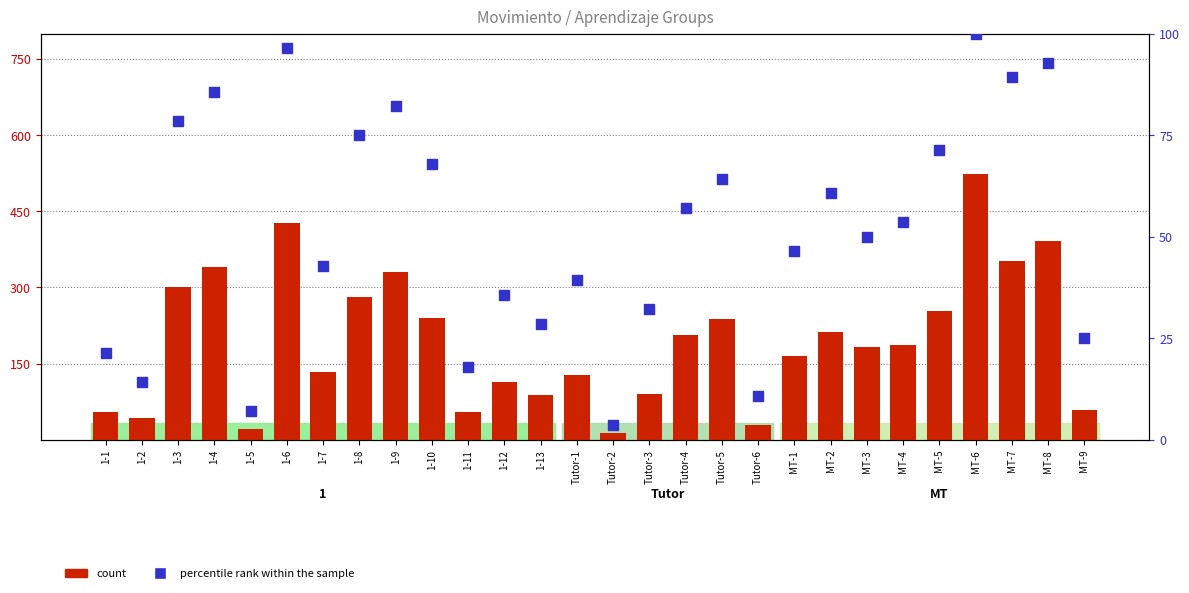

Which series has the largest total across all categories?

count